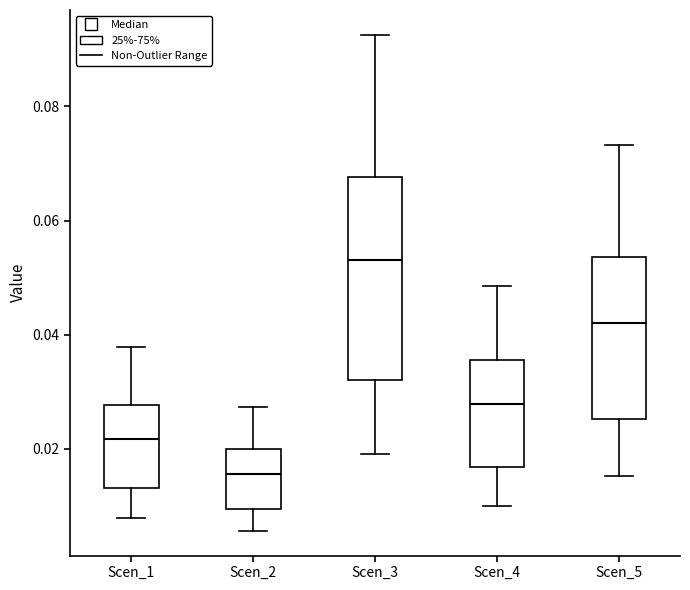

Reading left to right, transcribe this box plot: for each box, give where its median line is, the range the box spans, and where its two whiskers end, as read against the y-axis. The values are not printed on the chart, so give them approximately, as read against the axis.

Scen_1: median 0.022, box 0.014 to 0.028, whiskers 0.008 to 0.038
Scen_2: median 0.016, box 0.010 to 0.020, whiskers 0.006 to 0.028
Scen_3: median 0.054, box 0.032 to 0.068, whiskers 0.020 to 0.092
Scen_4: median 0.028, box 0.016 to 0.036, whiskers 0.010 to 0.048
Scen_5: median 0.042, box 0.026 to 0.054, whiskers 0.016 to 0.074